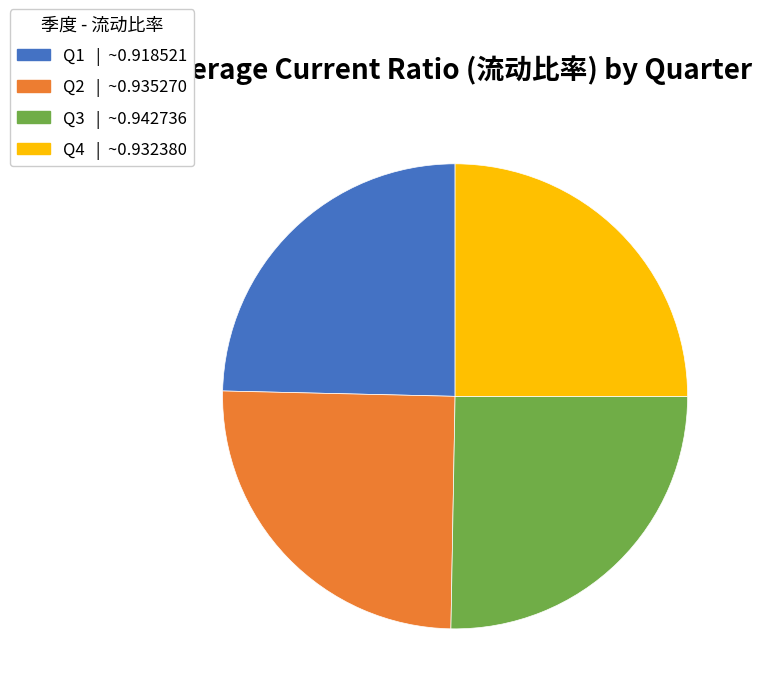

Count the number of slices in the pie.

4